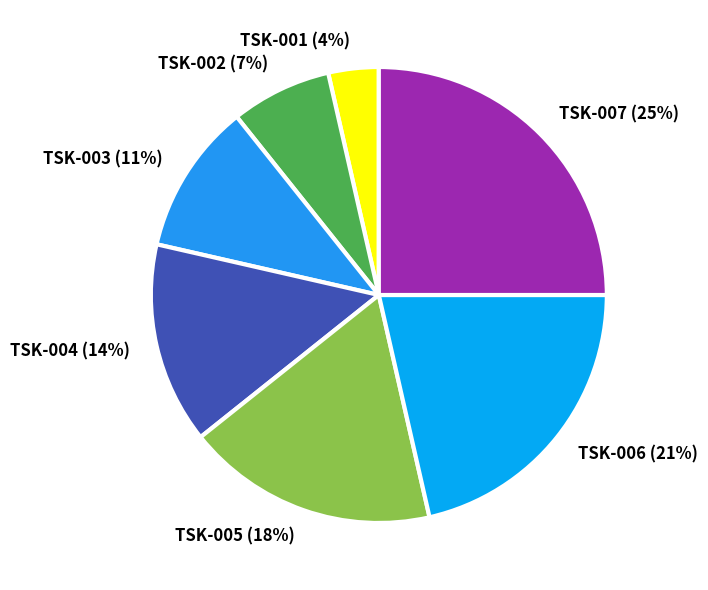

What is the smallest slice in the pie chart?

TSK-001